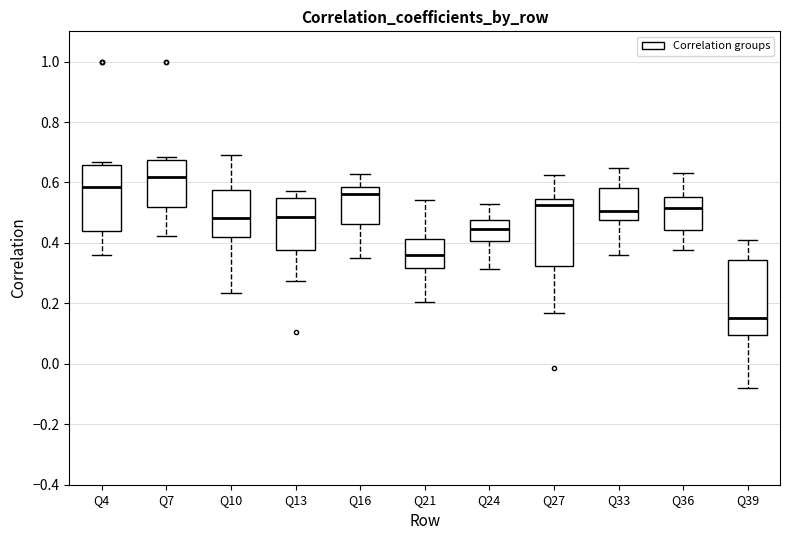

Reading left to right, read every box against the y-axis: the position of its median line, the range the box covers, and the ends of its whiskers. The values are not printed on the chart, so give them approximately, as read against the axis.

Q4: median 0.58, box 0.44 to 0.66, whiskers 0.36 to 0.66 (just above the box's upper edge)
Q7: median 0.62, box 0.52 to 0.68, whiskers 0.42 to 0.68 (just above the box's upper edge)
Q10: median 0.48, box 0.42 to 0.58, whiskers 0.24 to 0.68
Q13: median 0.48, box 0.38 to 0.54, whiskers 0.28 to 0.58
Q16: median 0.56, box 0.46 to 0.58, whiskers 0.36 to 0.62
Q21: median 0.36, box 0.32 to 0.42, whiskers 0.20 to 0.54
Q24: median 0.44, box 0.40 to 0.48, whiskers 0.32 to 0.52
Q27: median 0.52, box 0.32 to 0.54, whiskers 0.16 to 0.62
Q33: median 0.50, box 0.48 to 0.58, whiskers 0.36 to 0.64
Q36: median 0.52, box 0.44 to 0.56, whiskers 0.38 to 0.64
Q39: median 0.16, box 0.10 to 0.34, whiskers -0.08 to 0.42